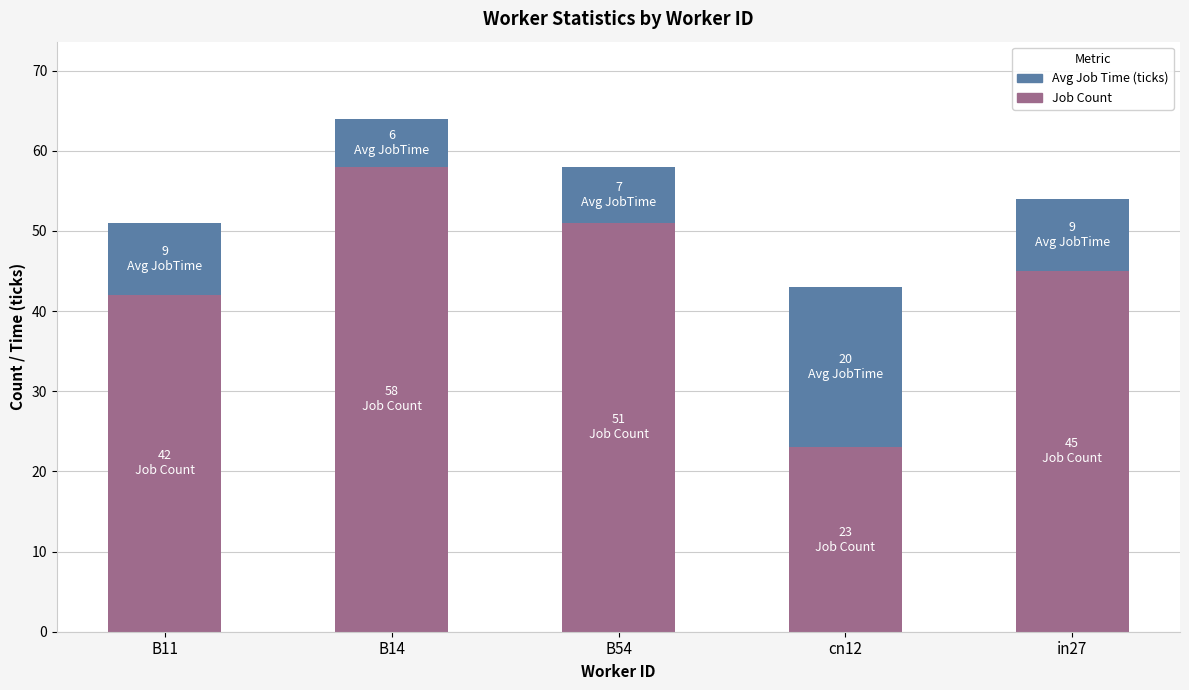

How many data points does each series have?

5